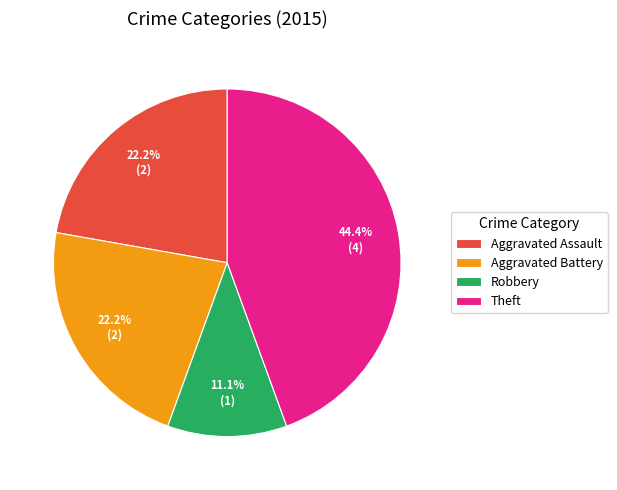

What percentage is NOT represented by Robbery?

88.9%